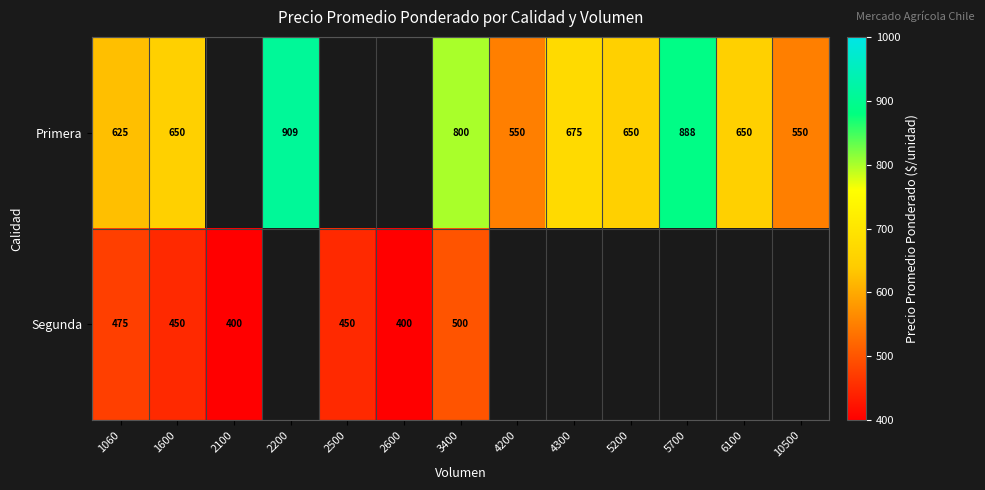

Is it true that Segunda equals 594 at 2500?

False